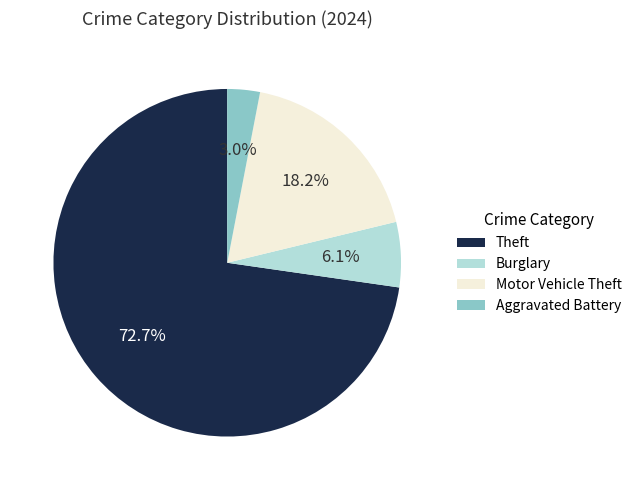

Rank the categories by value from lowest to highest.

Aggravated Battery, Burglary, Motor Vehicle Theft, Theft